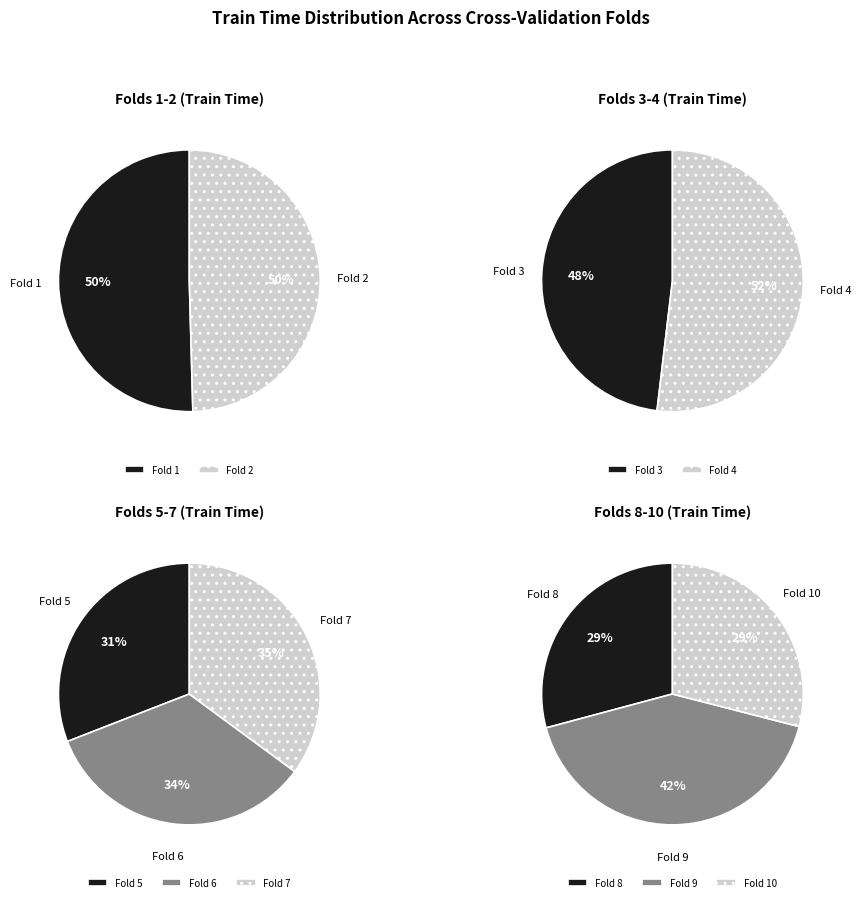

To the nearest percent, what is the difference between the largest and smallest slice percentages?

4%